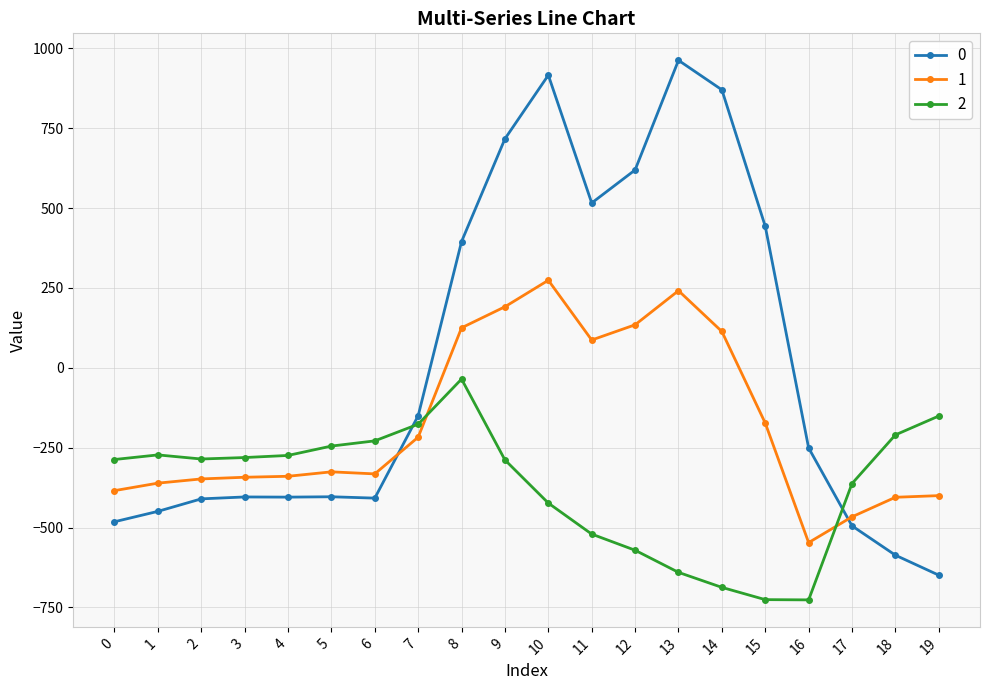

Is the value of 0 at 6 greater than the value of 2 at 7?

No